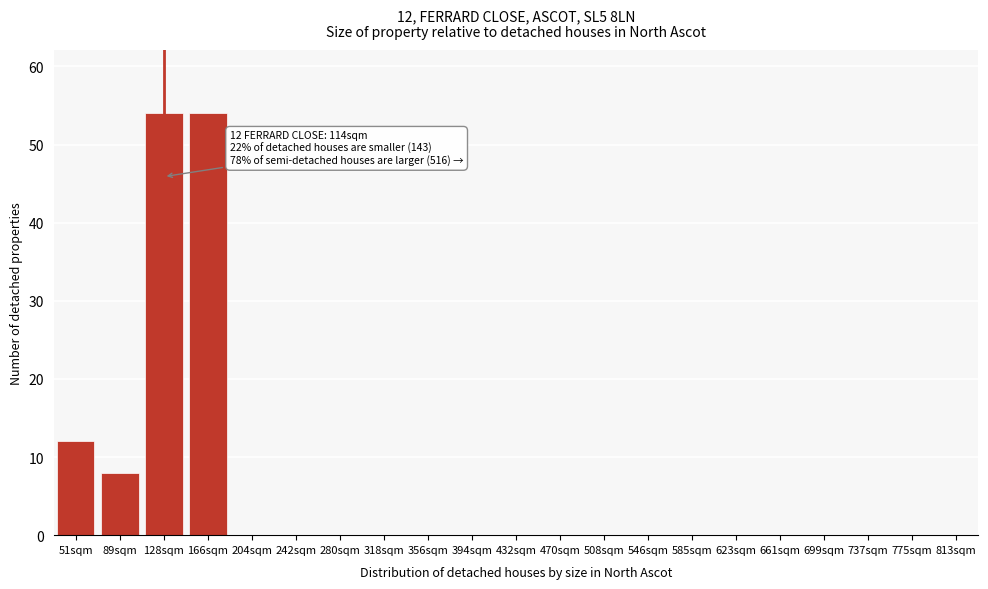

Reading right to left, what are all the values shown in this chart?

813sqm=0	775sqm=0	737sqm=0	699sqm=0	661sqm=0	623sqm=0	585sqm=0	546sqm=0	508sqm=0	470sqm=0	432sqm=0	394sqm=0	356sqm=0	318sqm=0	280sqm=0	242sqm=0	204sqm=0	166sqm=54	128sqm=54	89sqm=8	51sqm=12